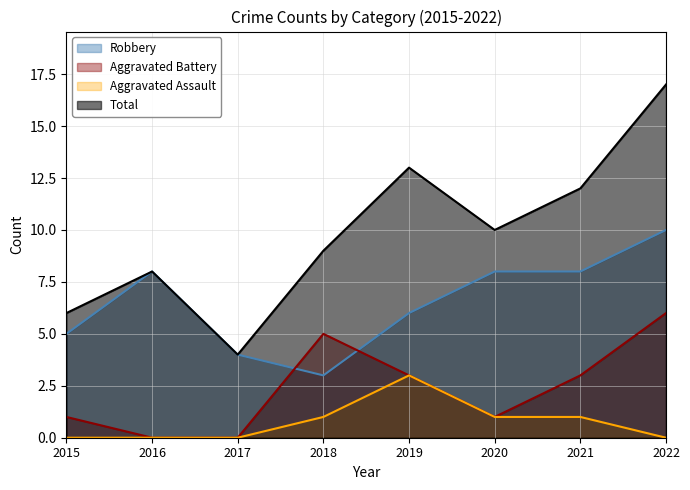

The value of Aggravated Battery at 2016 is 0. True or false?

True